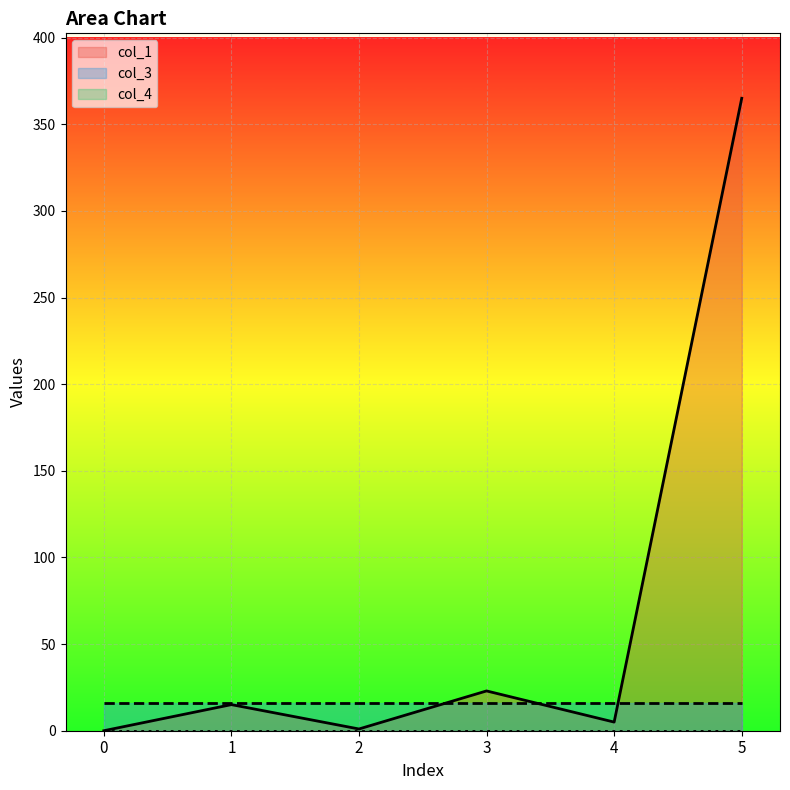

True or false: col_4 and col_3 cross at least once.

False